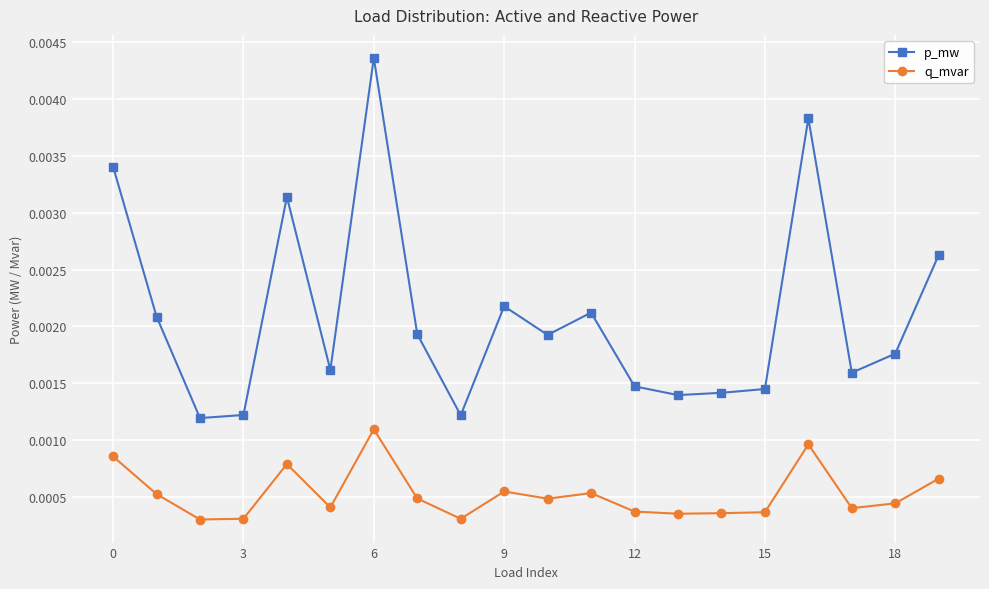

True or false: p_mw and q_mvar cross at least once.

False